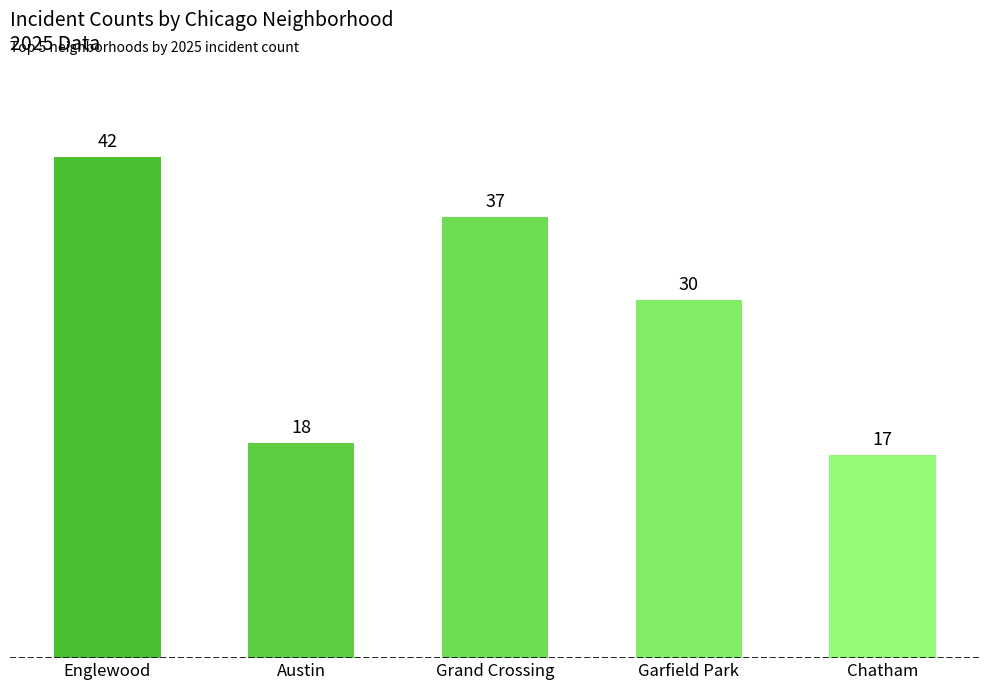

Reading left to right, transcribe all the data shown in this chart.

42	18	37	30	17